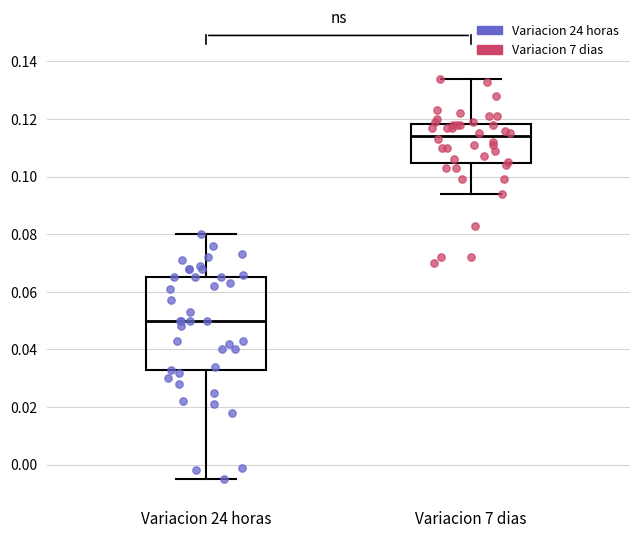

Where is the lower edge of the box for Variacion 24 horas on the y-axis? The values are not printed on the chart, so give them approximately, as read against the axis.

0.032